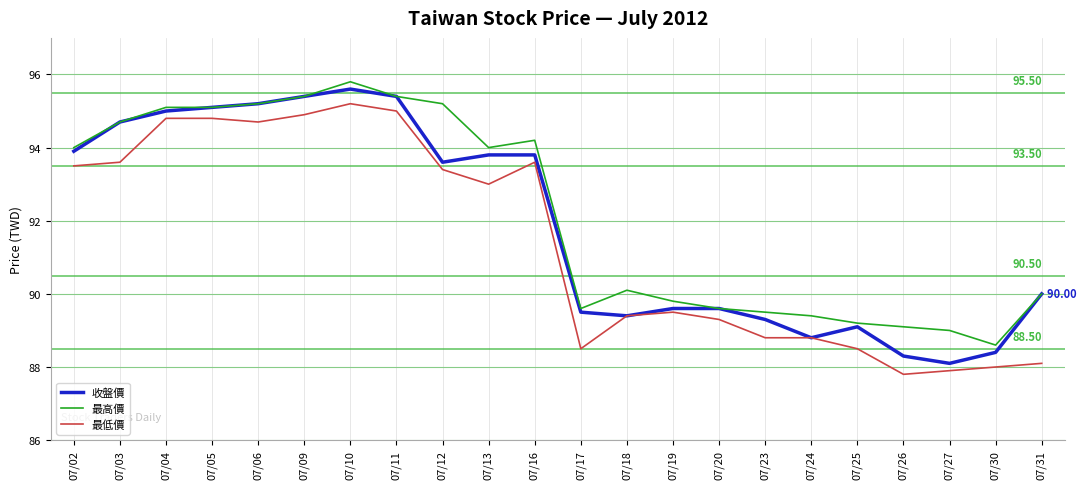

What is the spread (max minus min) of values at 07/16?

0.6